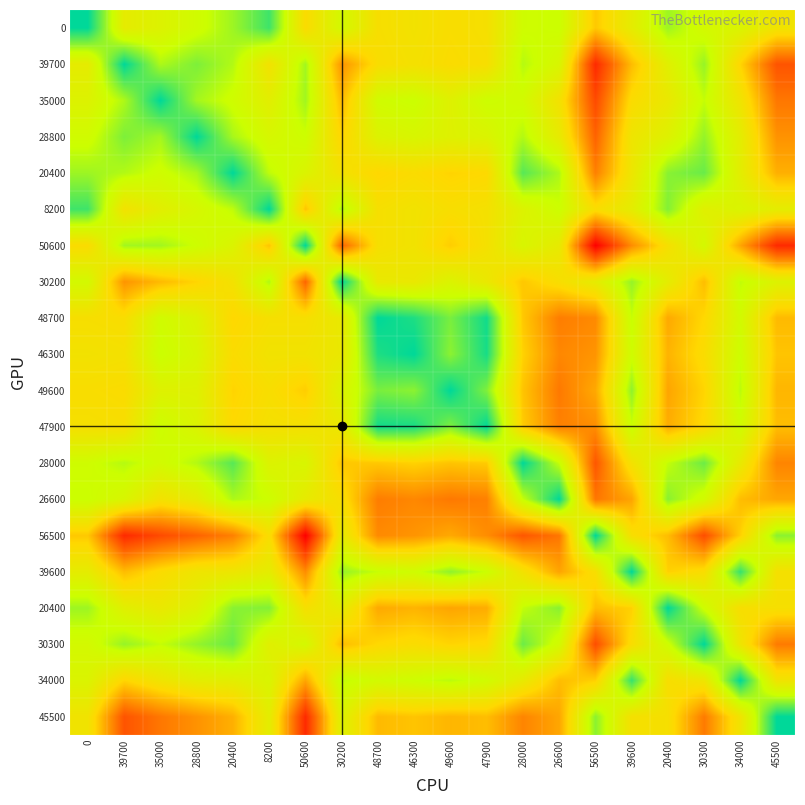

Which category has the highest value across all series?

56500